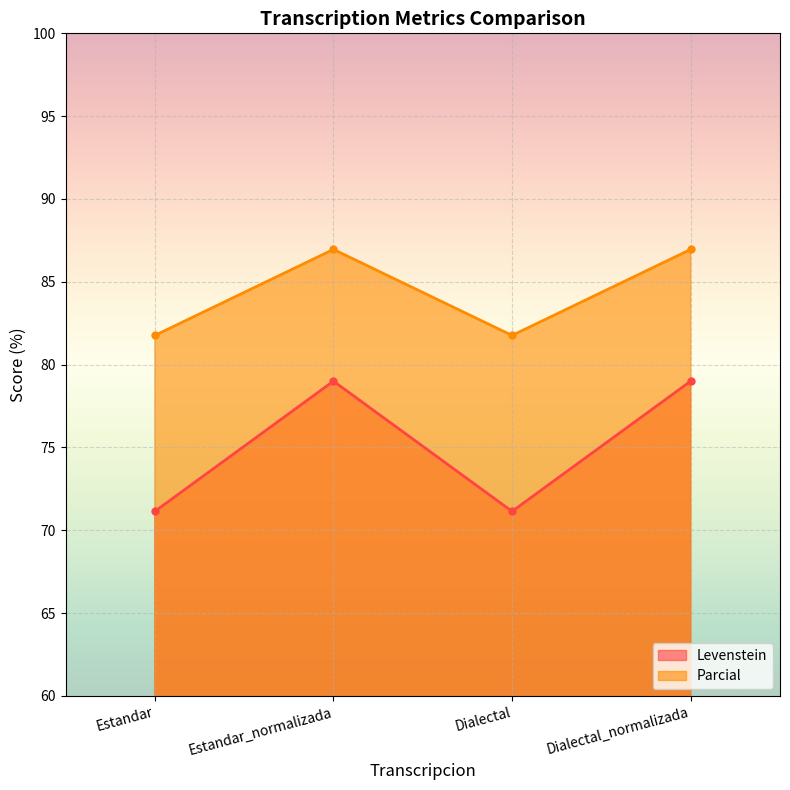

True or false: Parcial and Levenstein cross at least once.

False